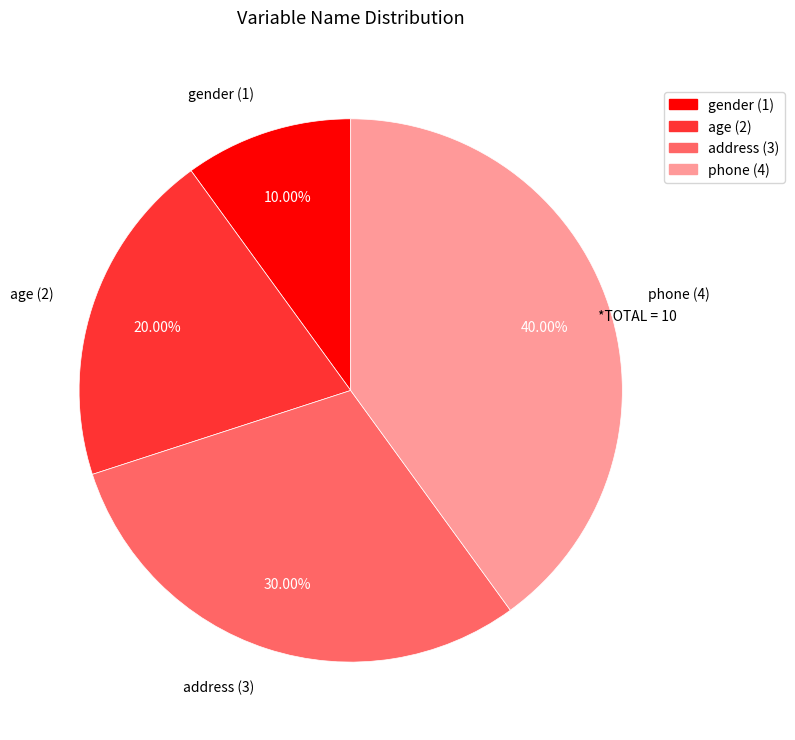

Which has a higher value, age (2) or address (3)?

address (3)